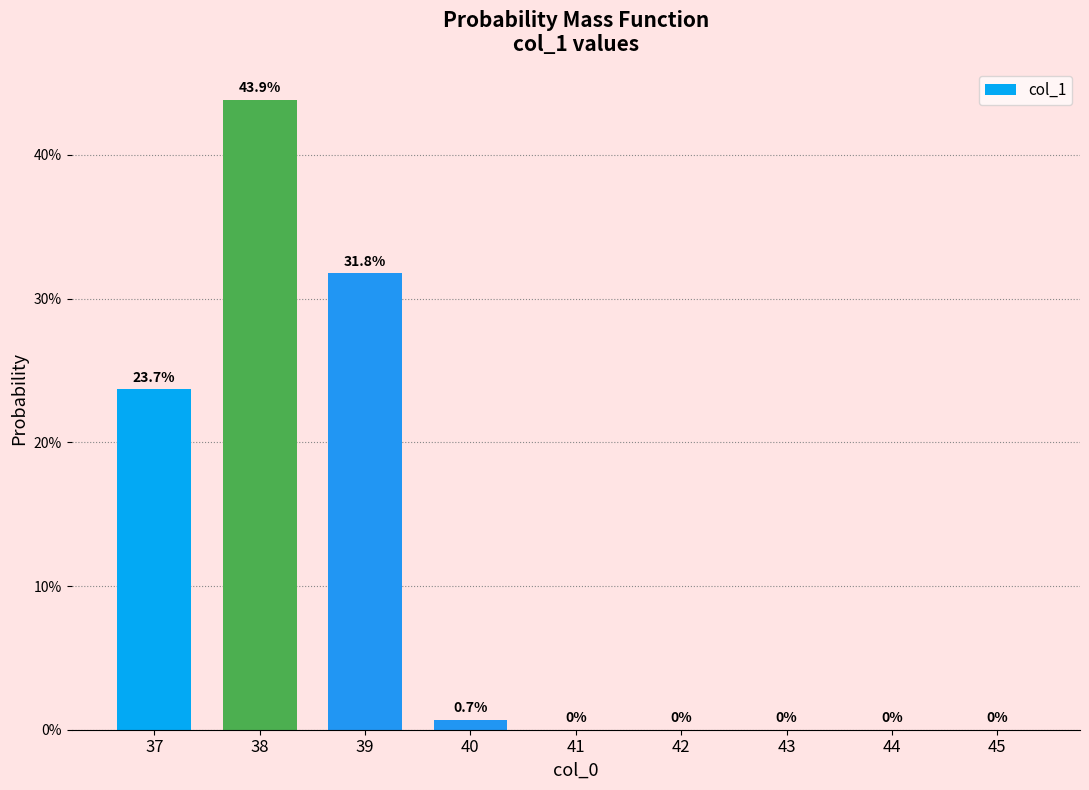

Reading left to right, transcribe all the data shown in this chart.

37=23.7	38=43.9	39=31.8	40=0.7	41=0.0	42=0.0	43=0.0	44=0.0	45=0.0